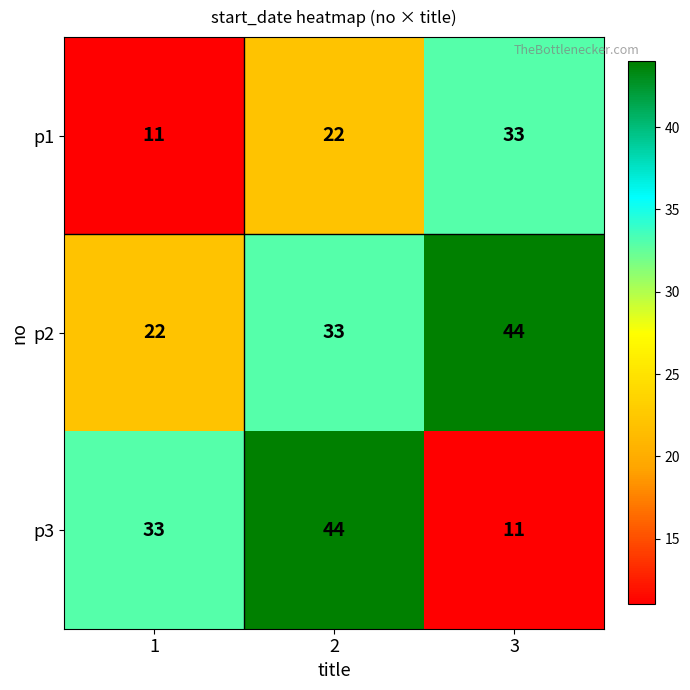

Rank the series by their average value, from lowest to highest.

p1, p3, p2